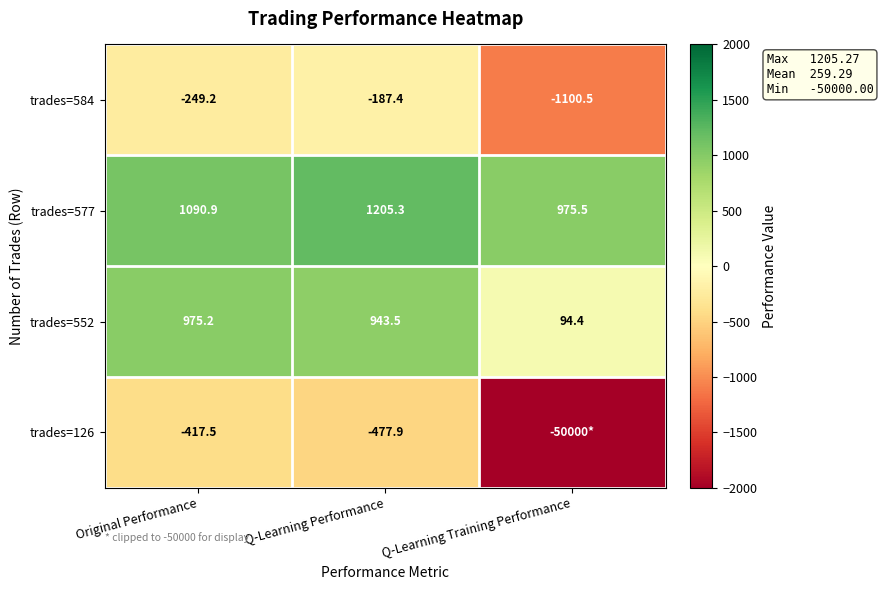

What is the spread (max minus min) of values at Q-Learning Performance?

1683.2